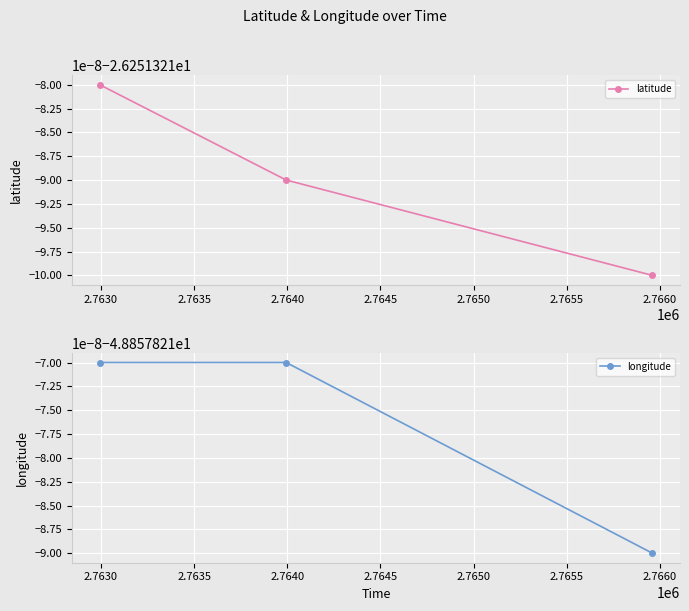

What is the average value of the longitude series?

-48.9